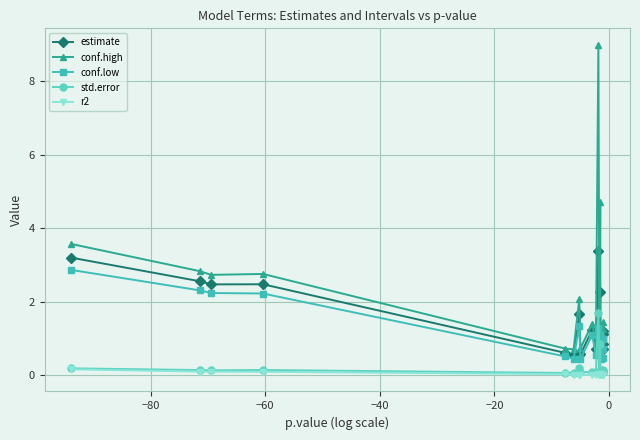

How many times do conf.low and std.error cross each other?

2